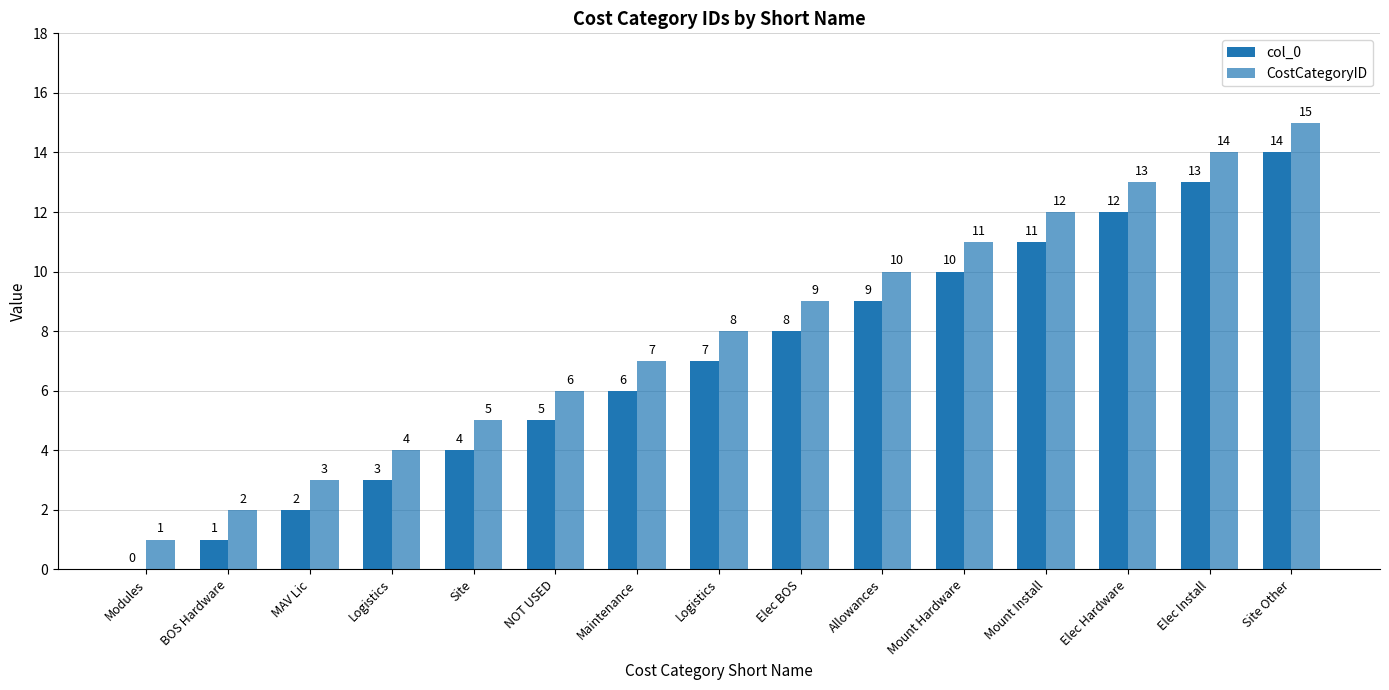

Reading left to right, list all the values displayed in this chart.

col_0: 0	1	2	3	4	5	6	7	8	9	10	11	12	13	14
CostCategoryID: 1	2	3	4	5	6	7	8	9	10	11	12	13	14	15